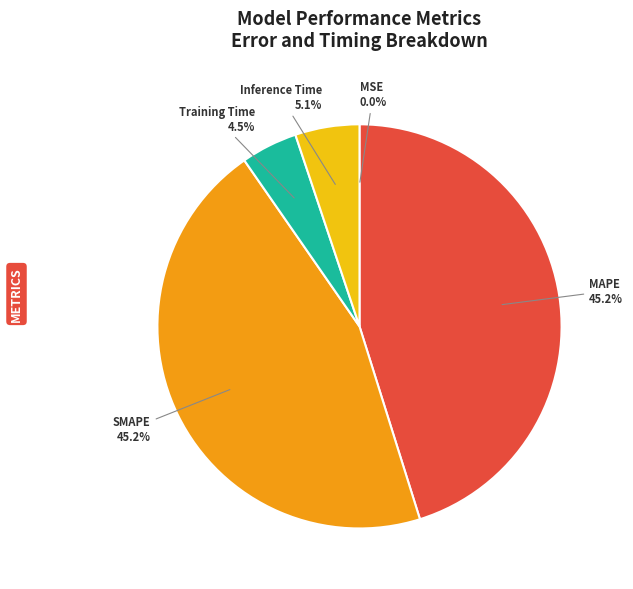

Is there any slice that represents more than half of the pie?

No